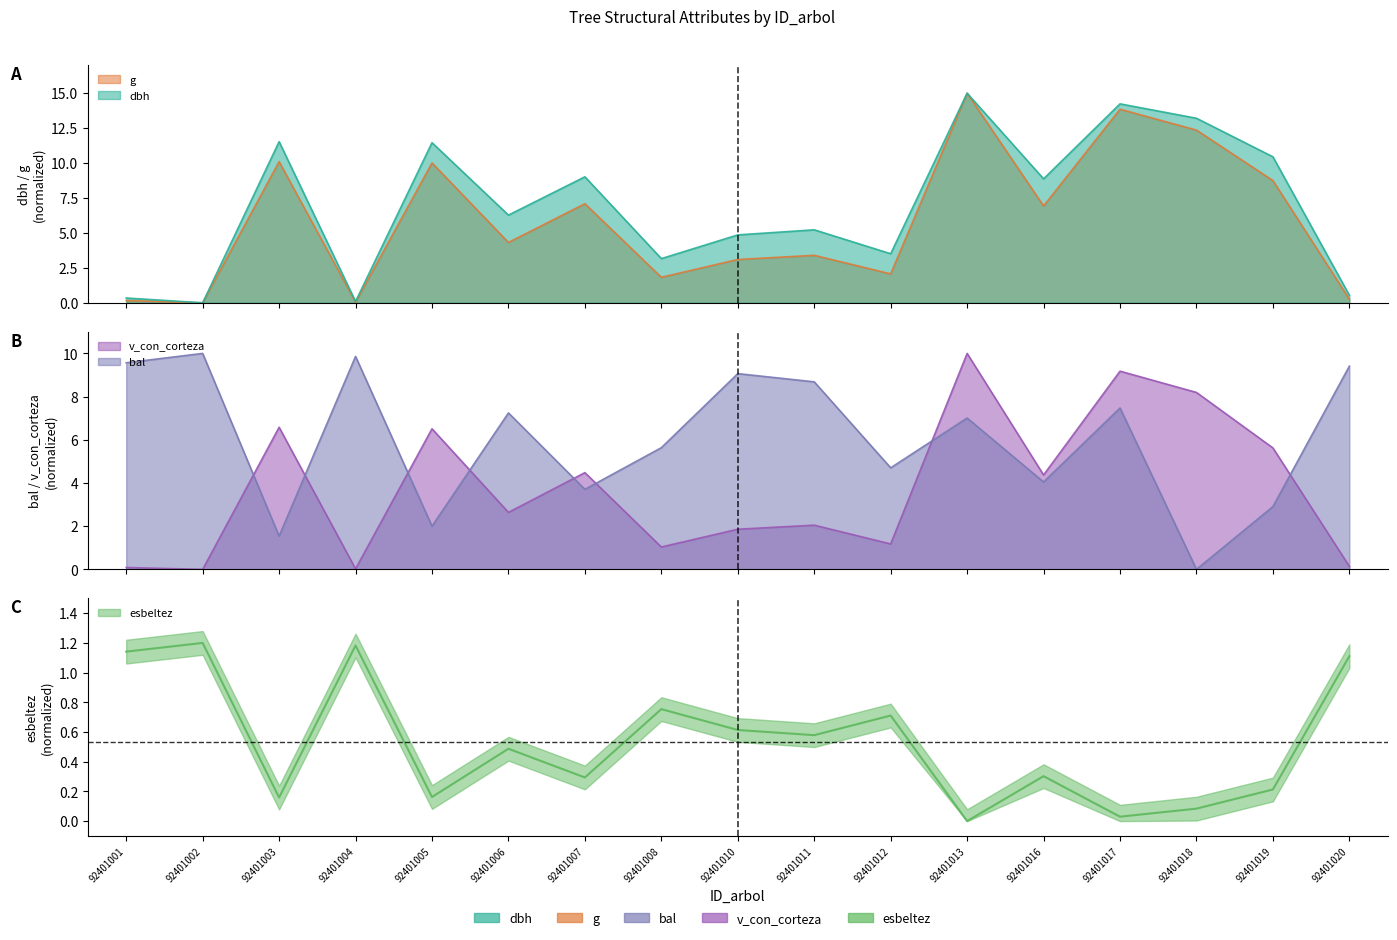

How many times do bal and esbeltez cross each other?

2